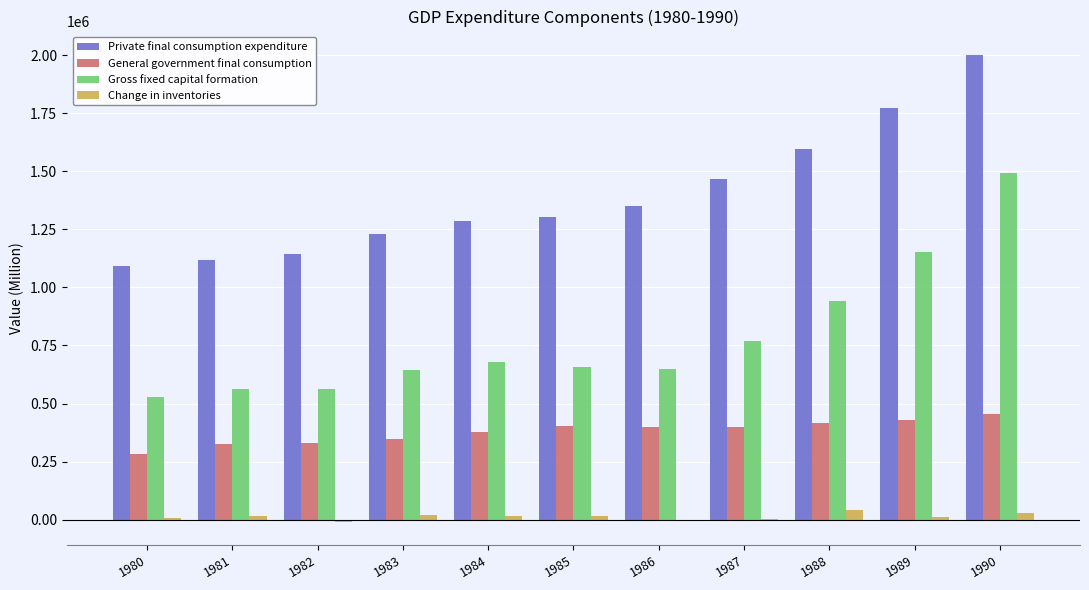

The value of Private final consumption expenditure at 1985 is 701297.6. True or false?

False